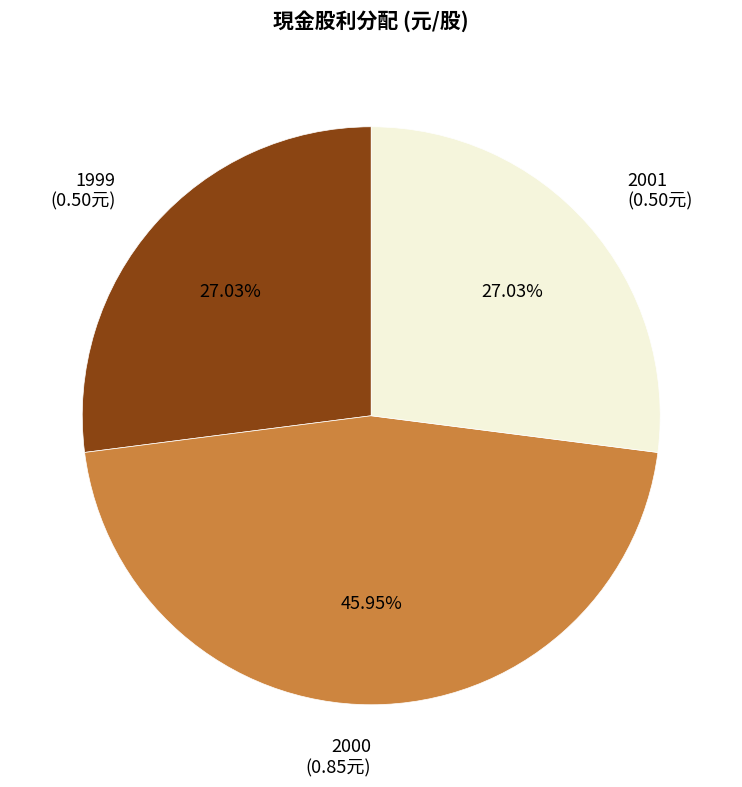

Does any single category account for the majority?

No